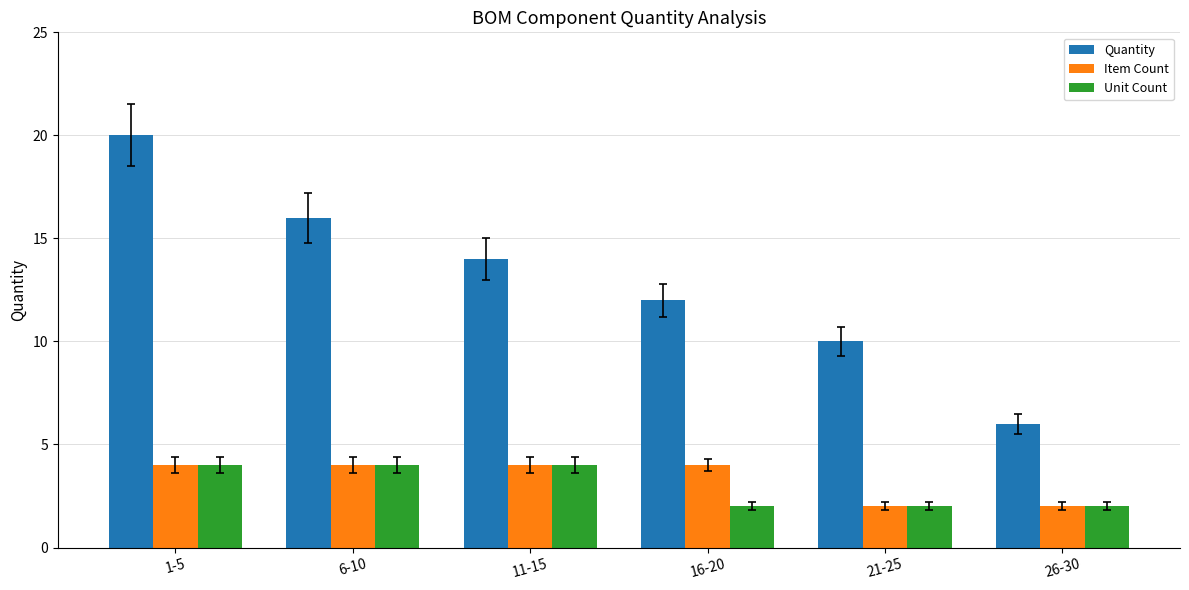

What is the difference between the second highest and second lowest values in the Item Count series?

2